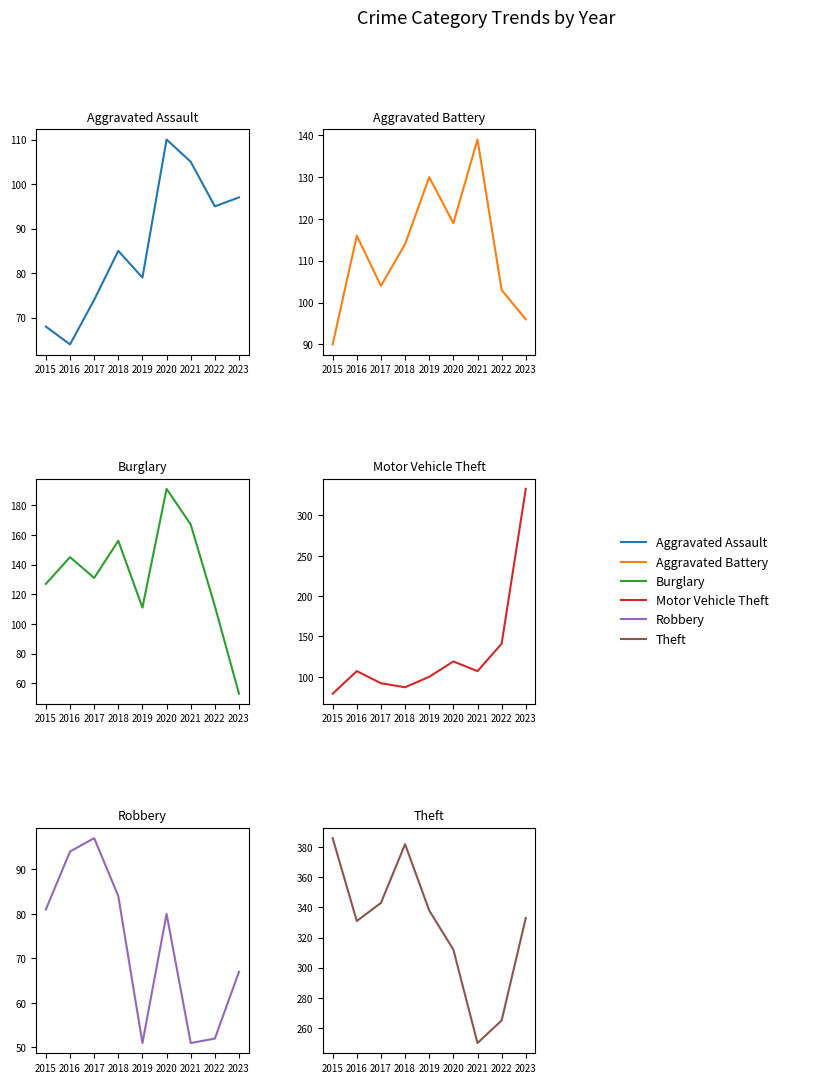

What is the sum of all Aggravated Battery values?

1011